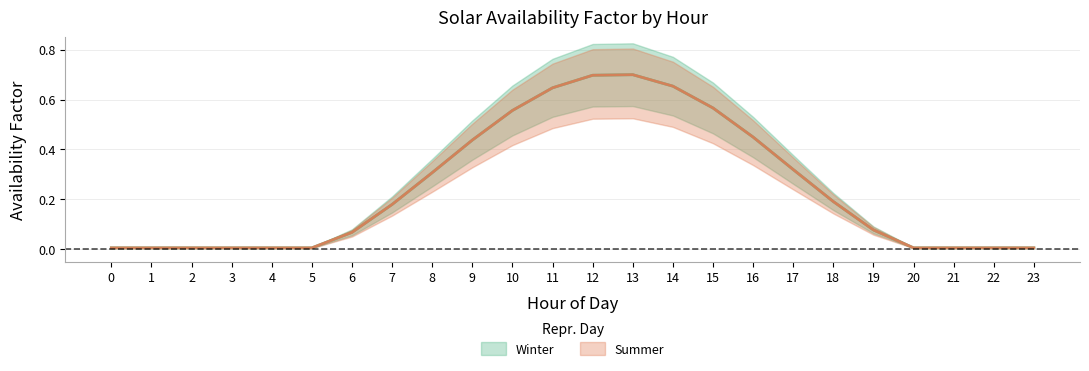

How many lines are shown in the chart?

2